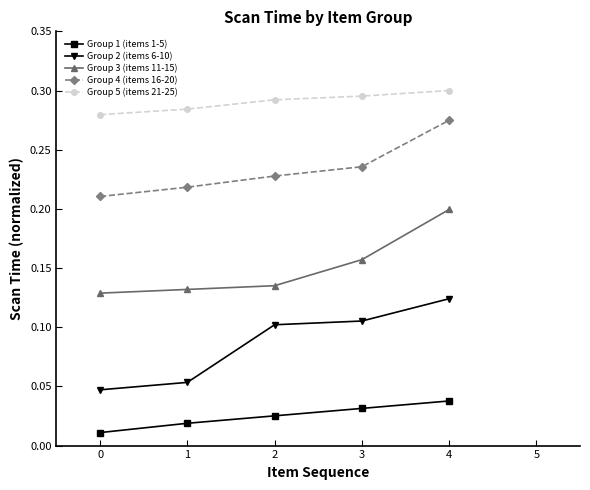

Does the chart have visible grid lines?

No